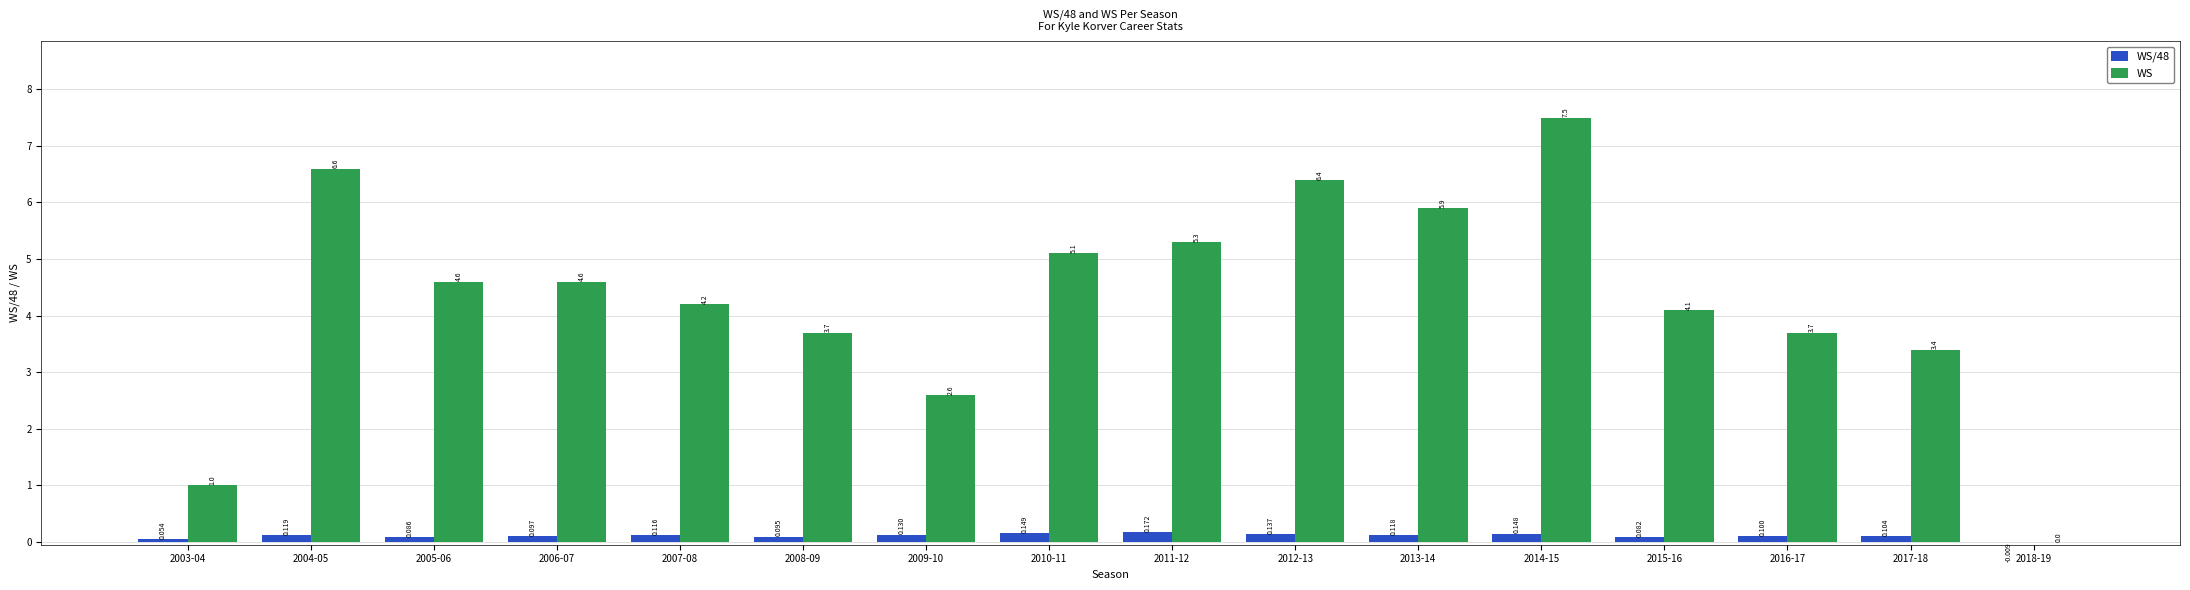

How many positive values does the WS/48 series have?

15